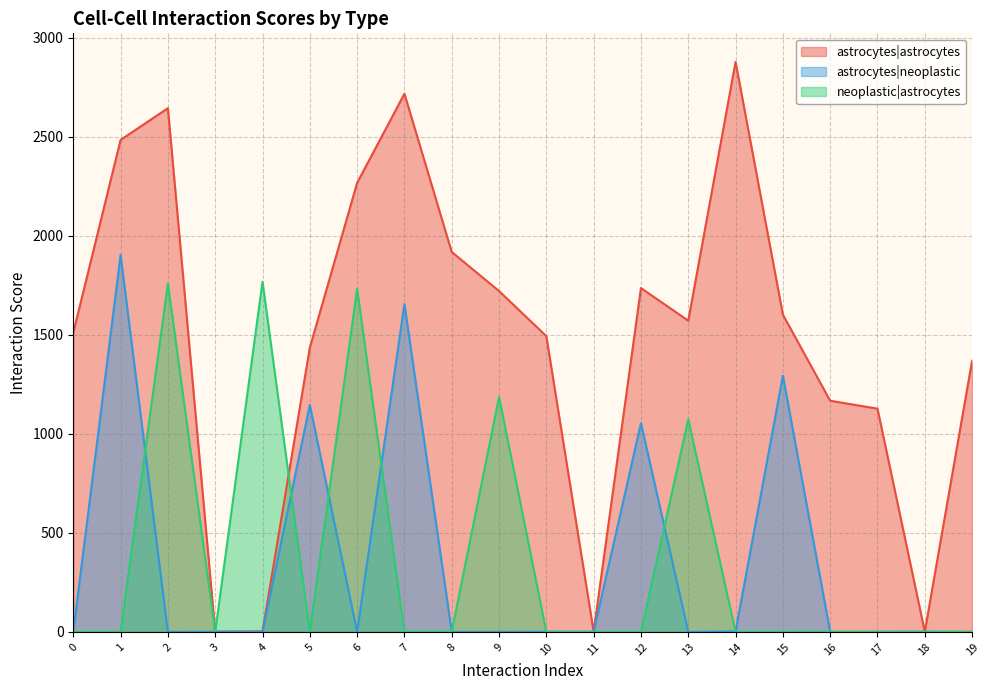

Which series has the largest total across all categories?

astrocytes|astrocytes